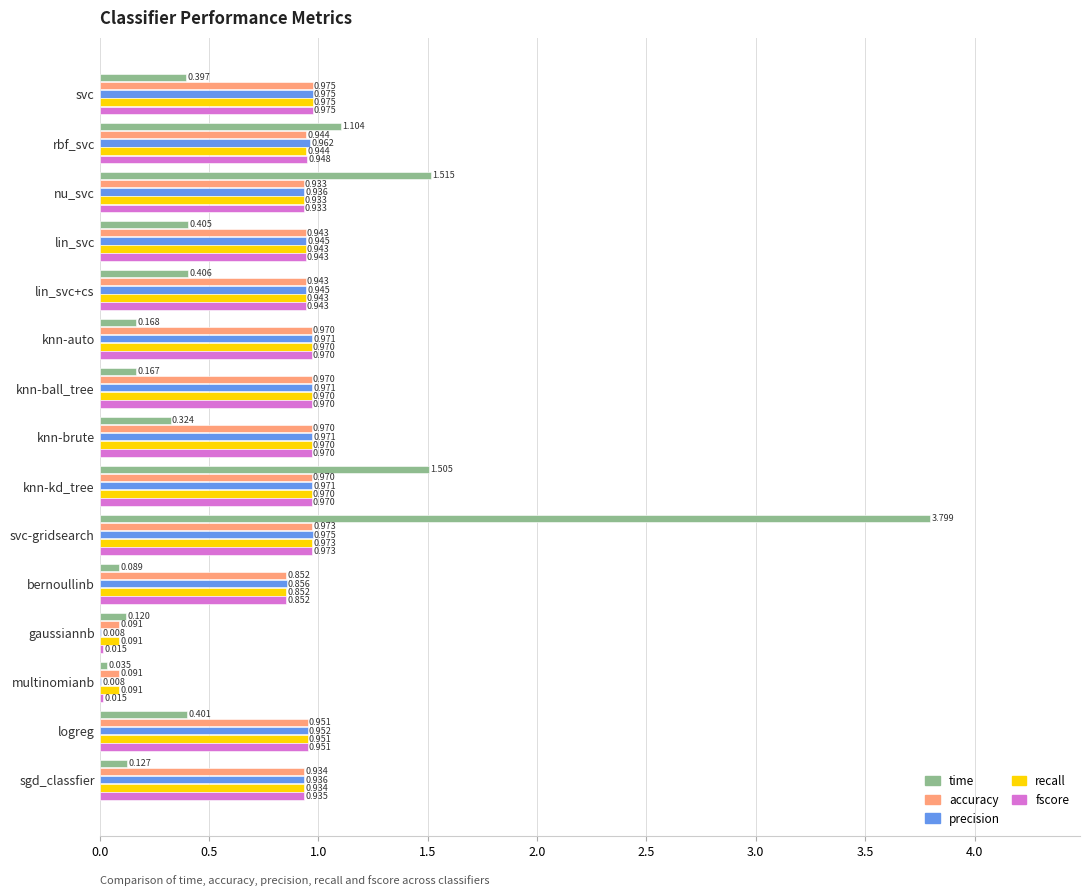

Between multinomianb and sgd_classfier, which series saw the biggest shift?

precision